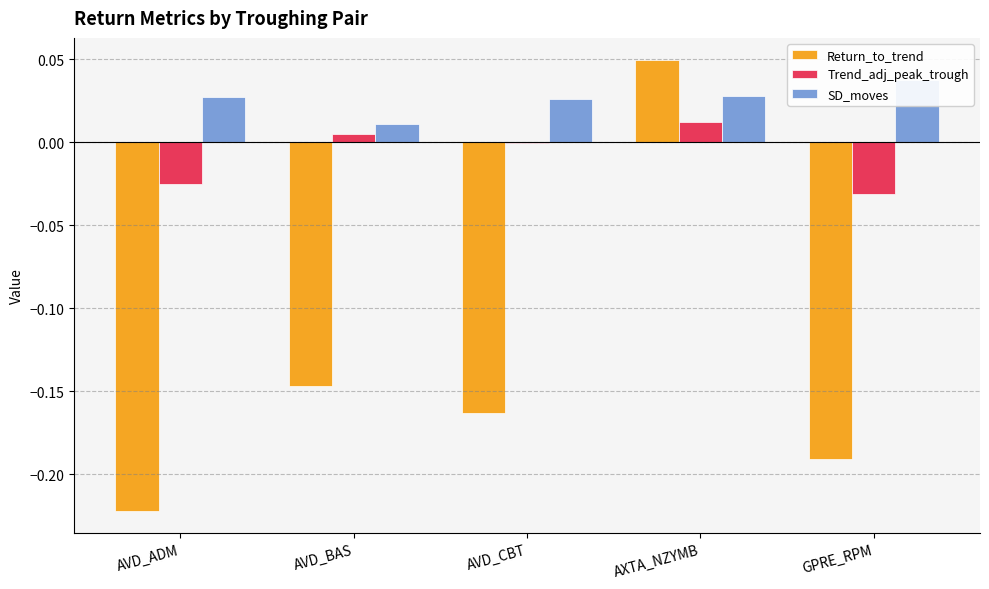

Between AVD_ADM and GPRE_RPM, which series saw the biggest shift?

Return_to_trend